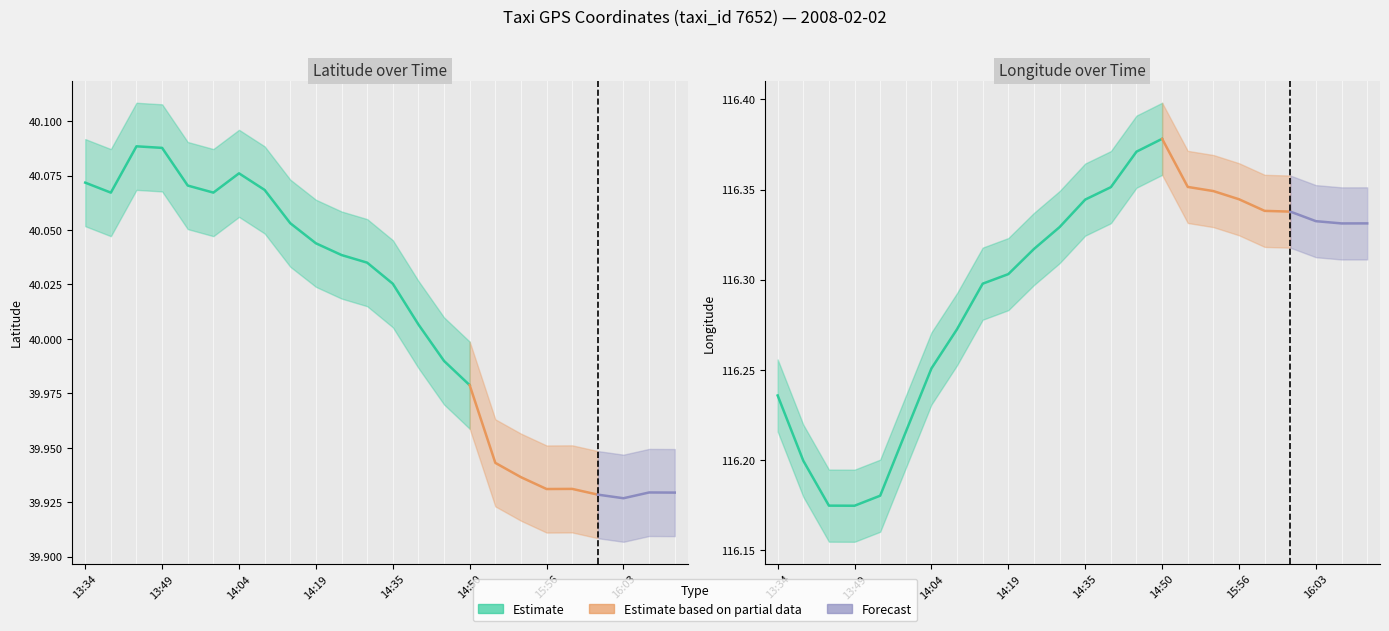

True or false: lon_lower has a value of 154.4 at 13:54.

False